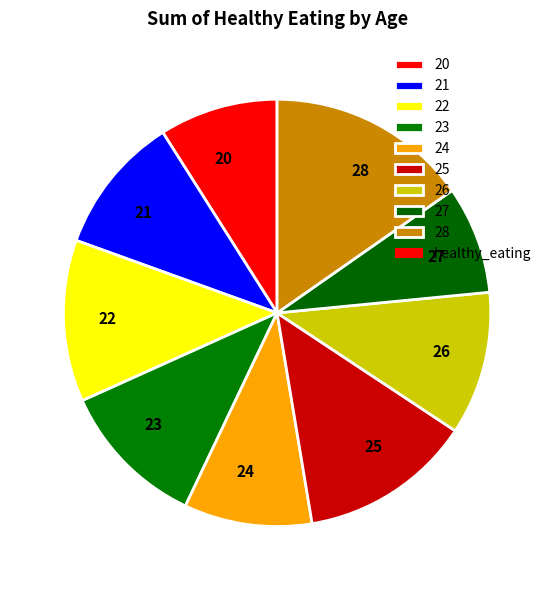

The 21 slice represents 11% of the pie. True or false?

True